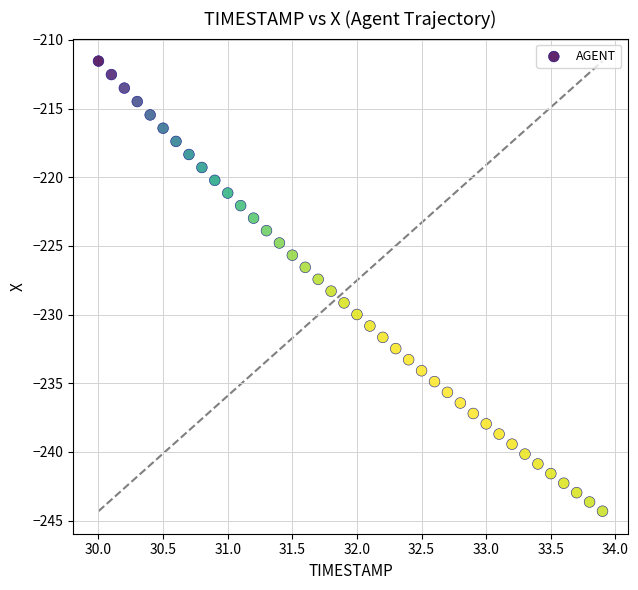

What is the range of X values (max minus min)?

3.9